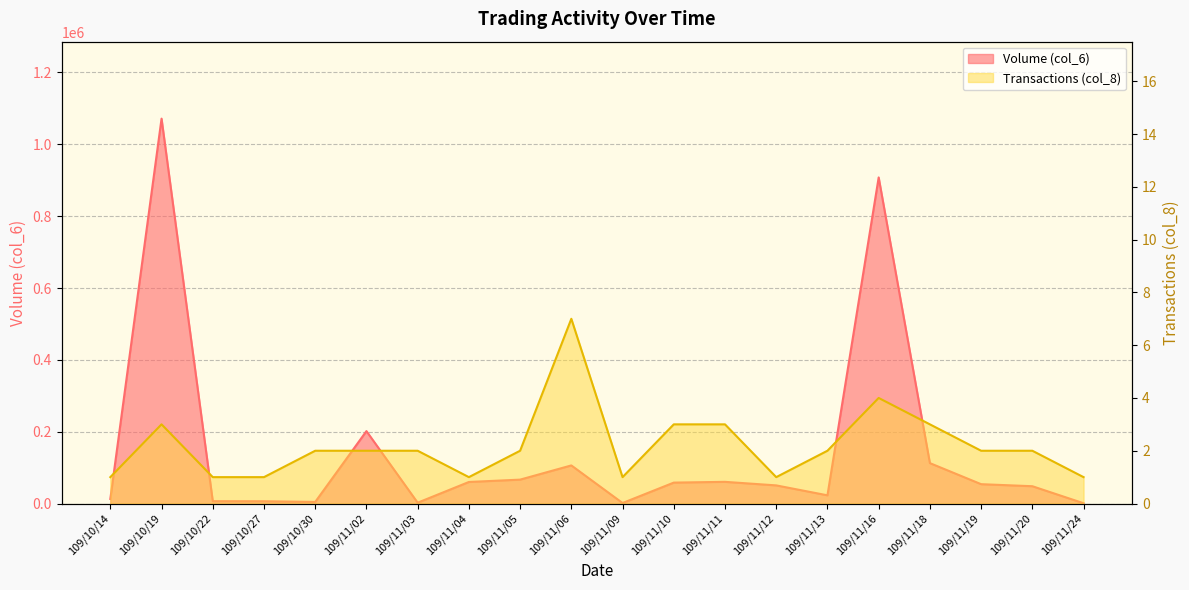

How many interior local peaks does the Volume (col_6) series have?

5